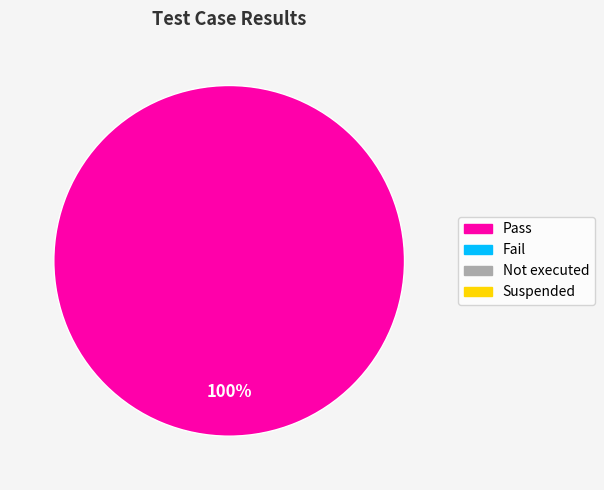

Is there a majority slice in this chart?

Yes